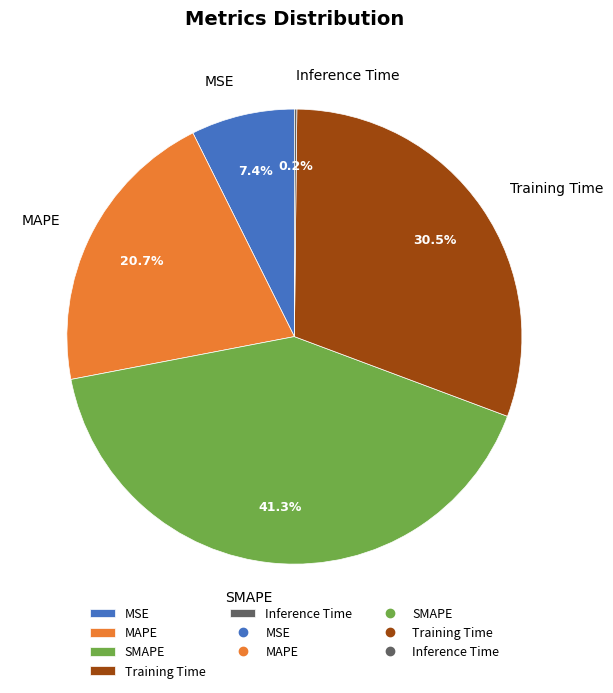

What percentage do MSE and Training Time together represent?

37.9%